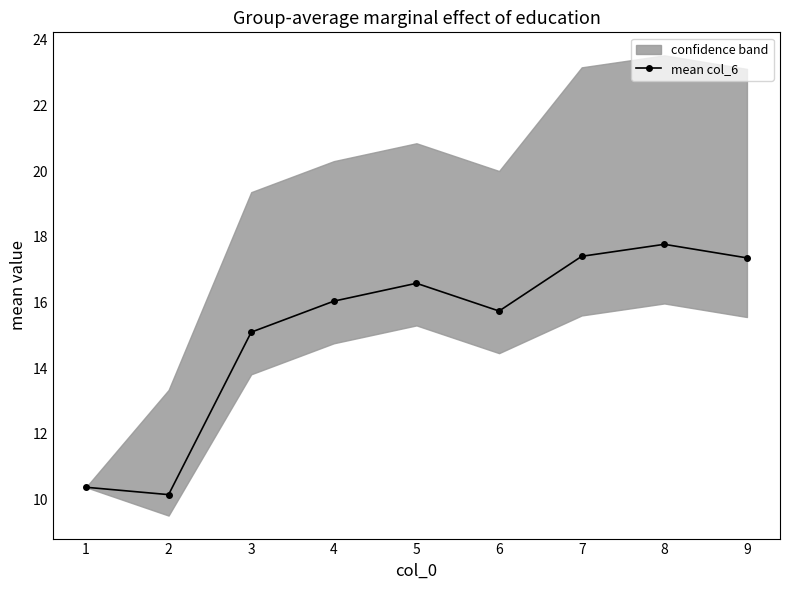

At which label is mean col_6 closest to 13?

3